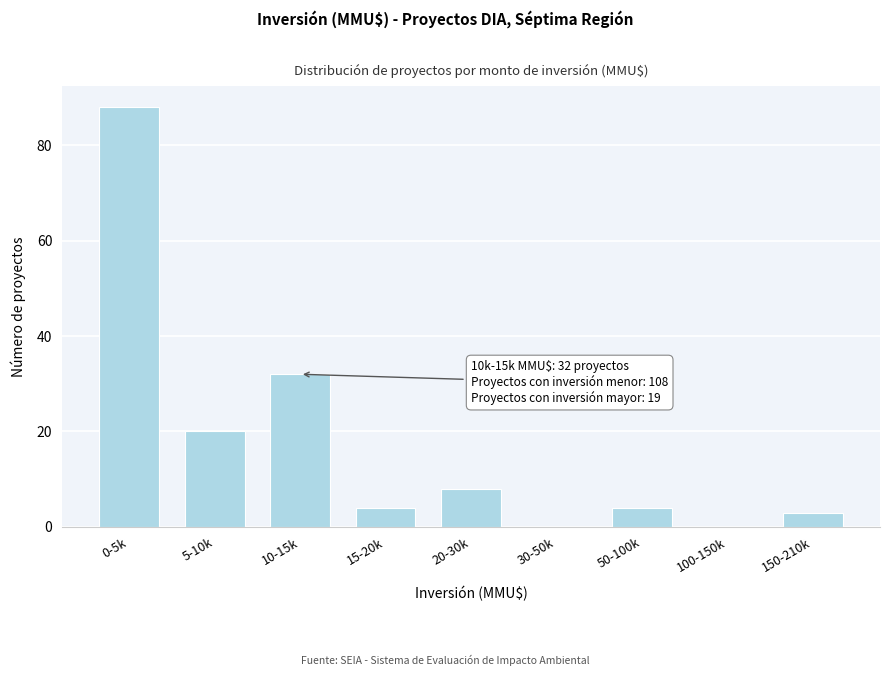

Reading left to right, extract all data points from this chart.

0-5k=88	5-10k=20	10-15k=32	15-20k=4	20-30k=8	30-50k=0	50-100k=4	100-150k=0	150-210k=3